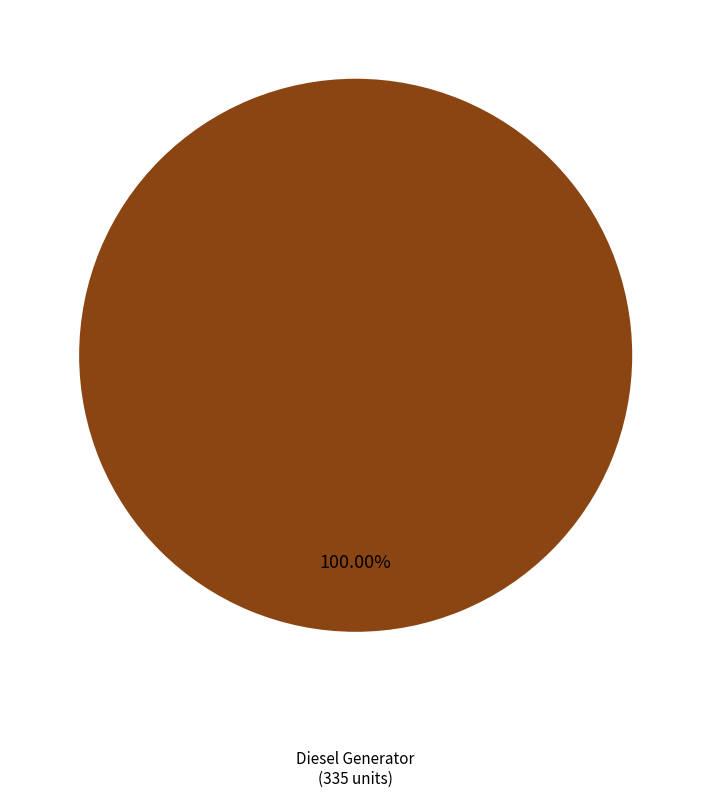

Does any single category account for the majority?

Yes